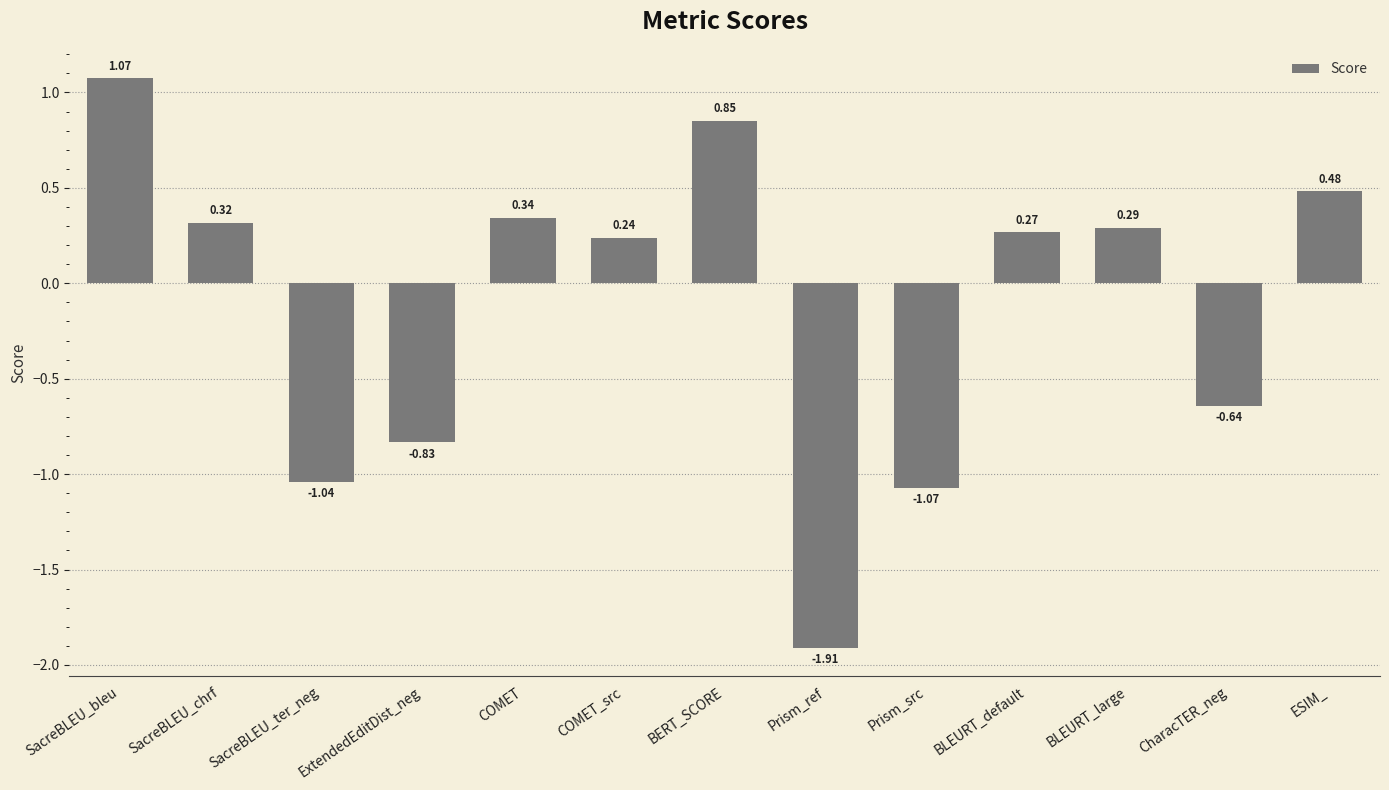

What is the label of the 4th bar from the left?

ExtendedEditDist_neg